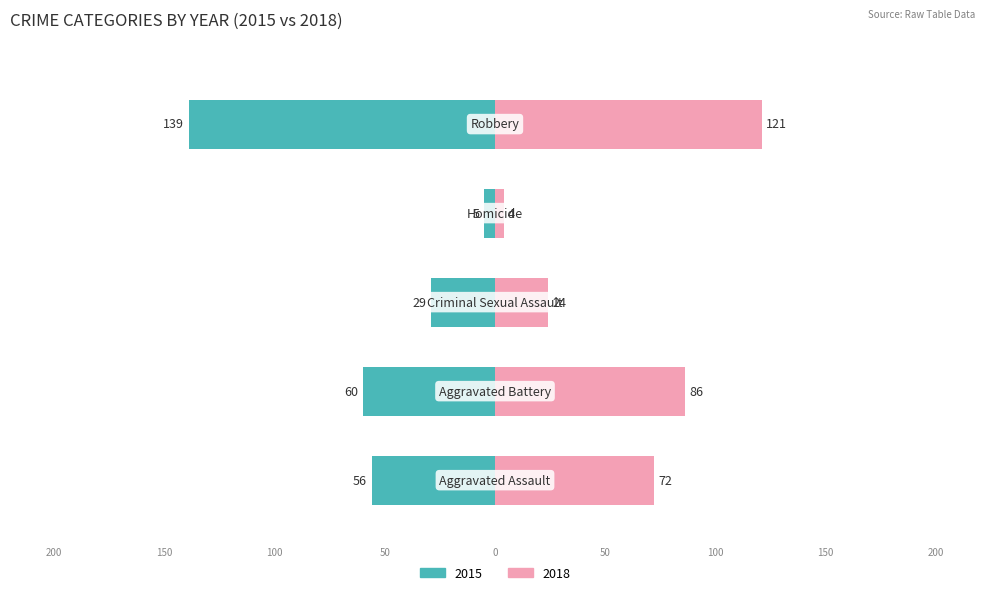

The 2015 series shows 83 at Robbery. True or false?

False